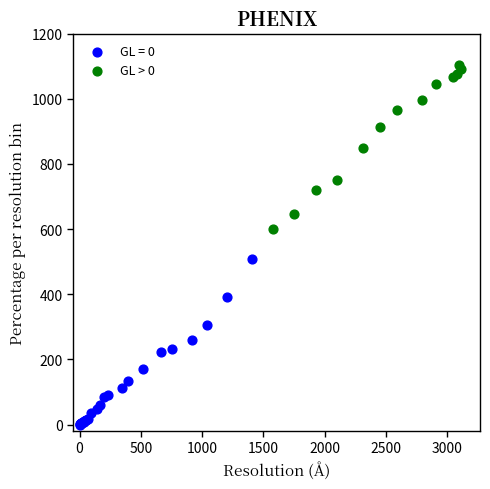

Which series reaches the maximum Y coordinate?

GL > 0